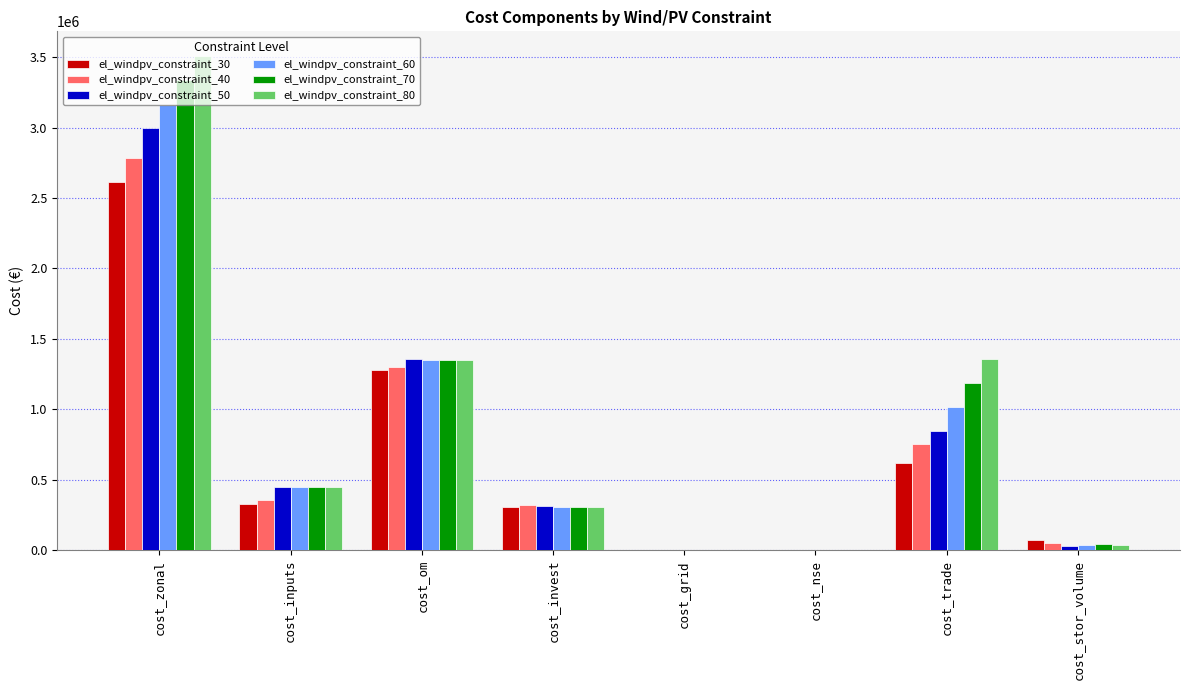

At which category is the sum across all series the highest?

cost_zonal